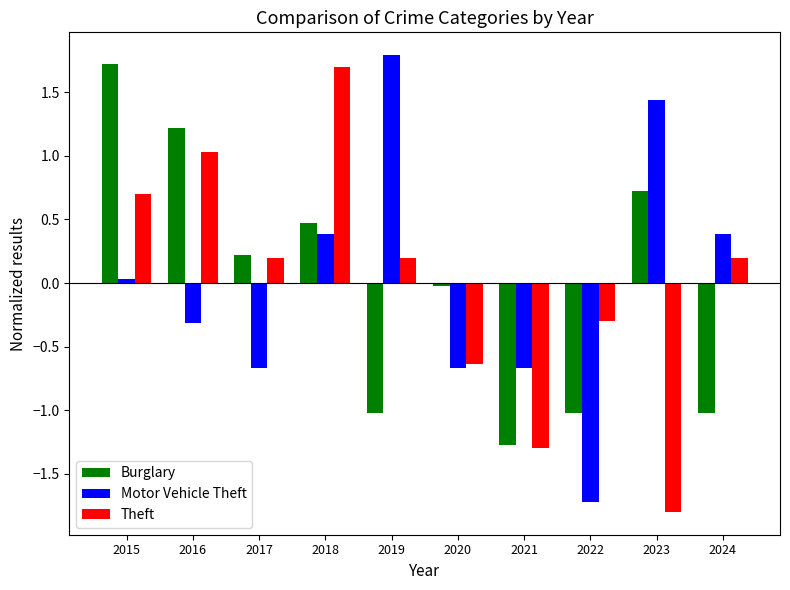

What is the difference between the Theft values at 2015 and 2024?

0.5